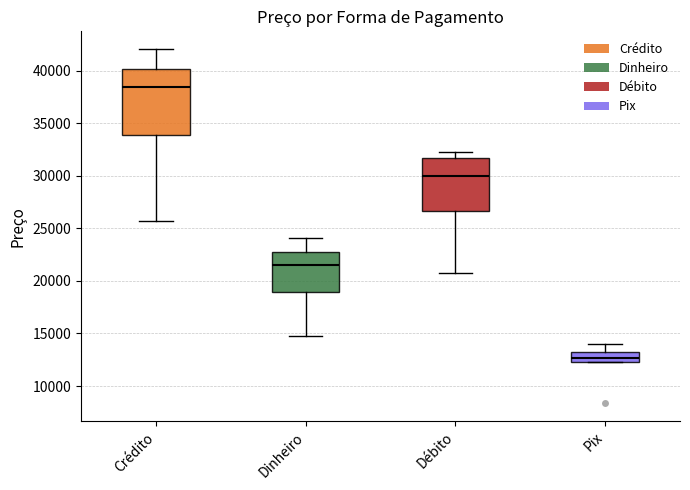

Where does the median line of the box for Débito sit on the y-axis? The values are not printed on the chart, so give them approximately, as read against the axis.

30000